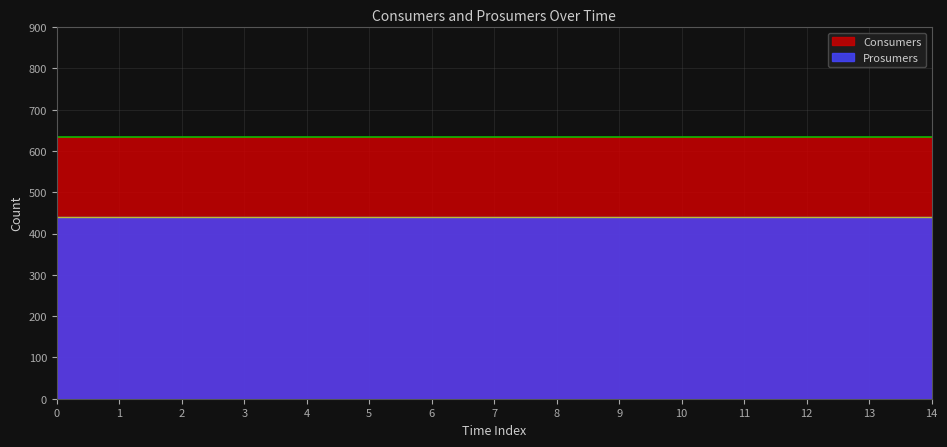

What is the total value across all series at 12?

1075